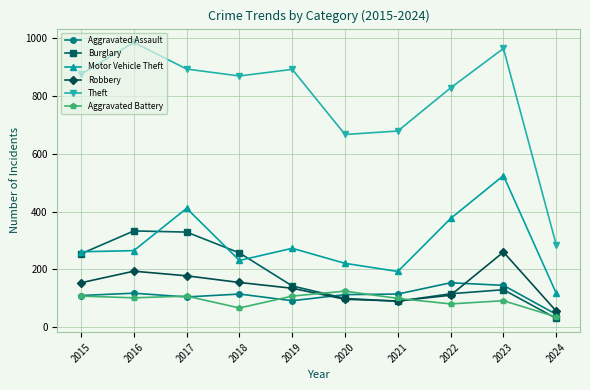

At which label is Theft closest to 634?

2020